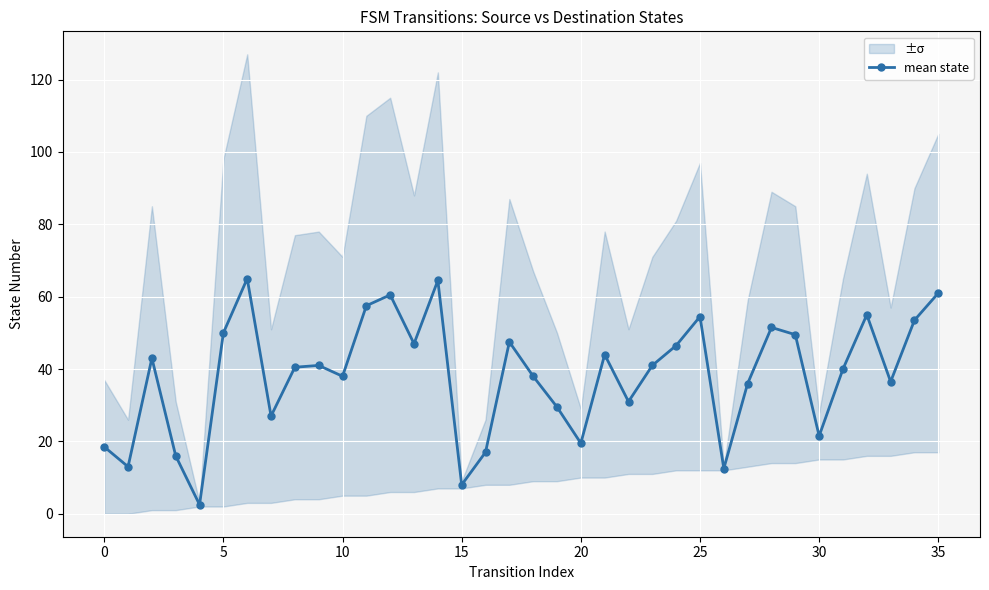

True or false: mean state has a value of 78.1 at 5.

False